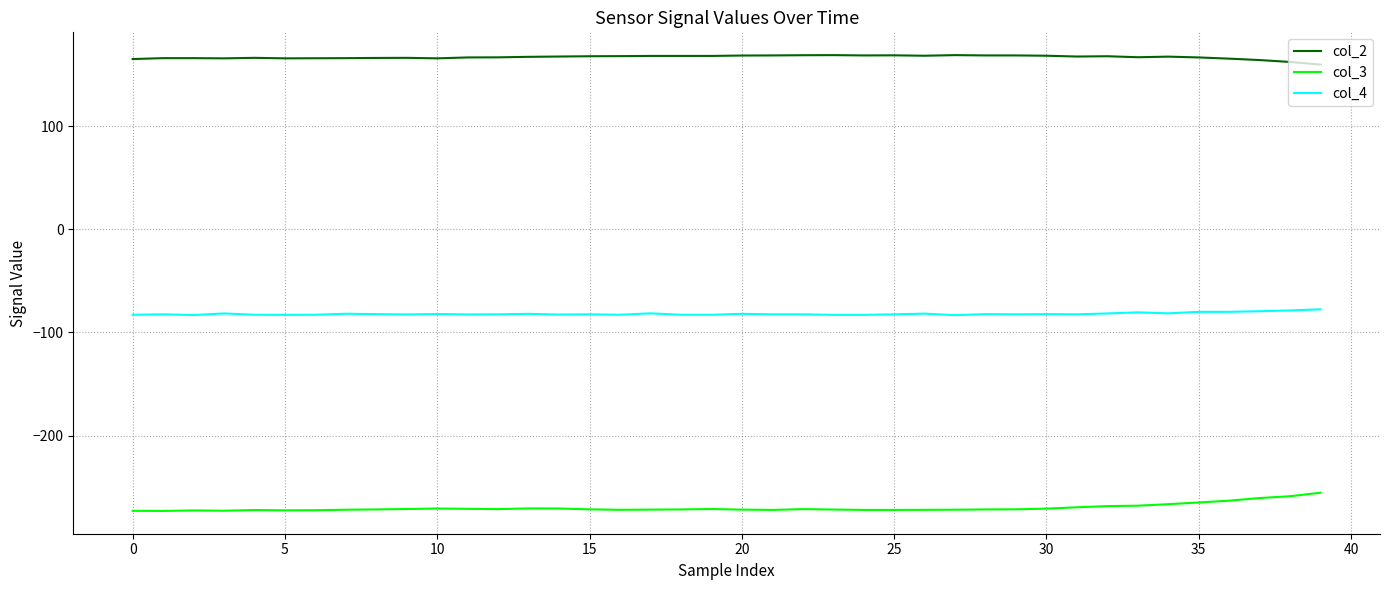

How many values in the col_3 series exceed -271?

13